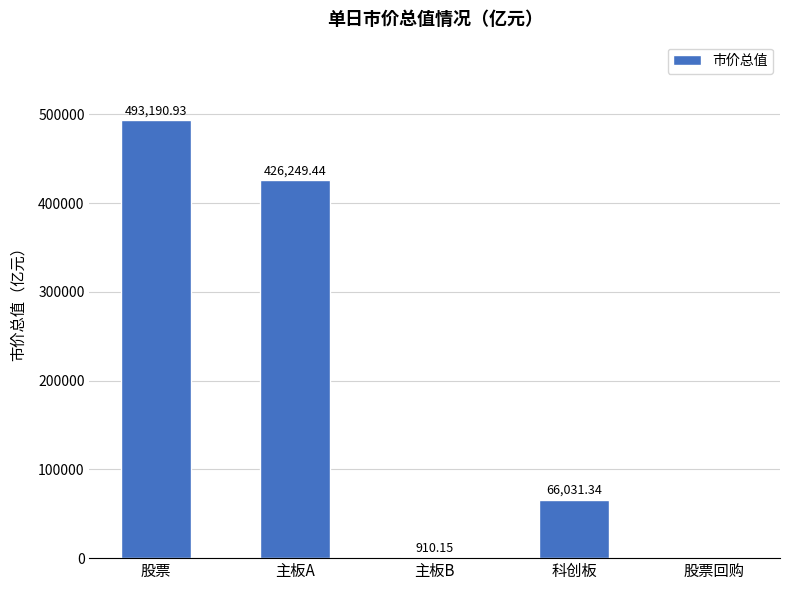

Where does the data first go above 66031?

股票